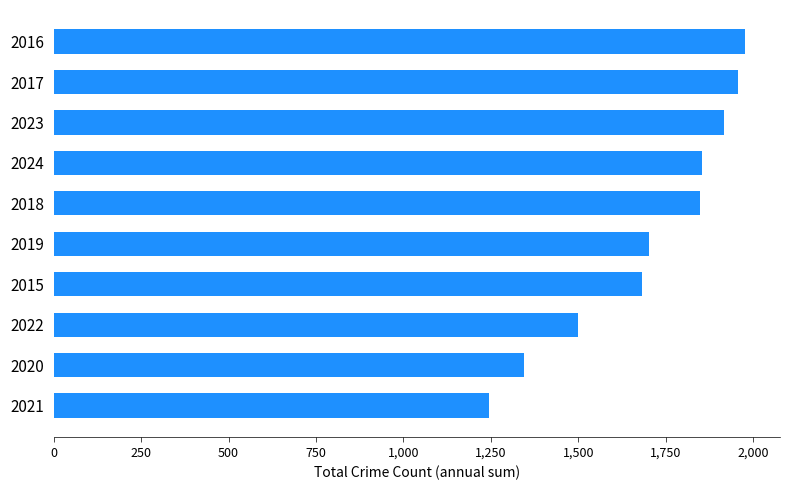

Are the bars horizontal?

Yes